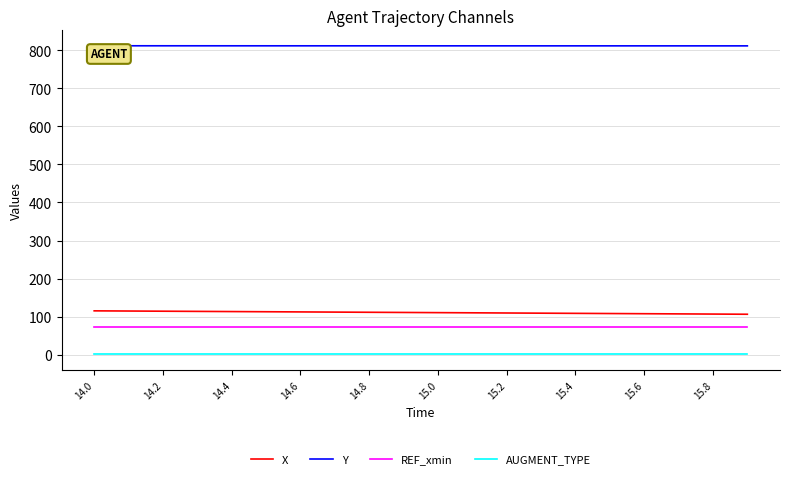

What is the greatest value displayed?

811.5